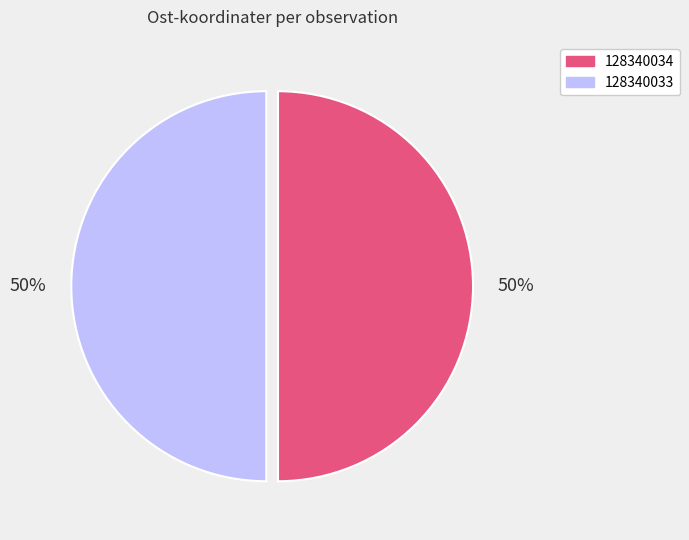

The 128340034 slice represents 50% of the pie. True or false?

True